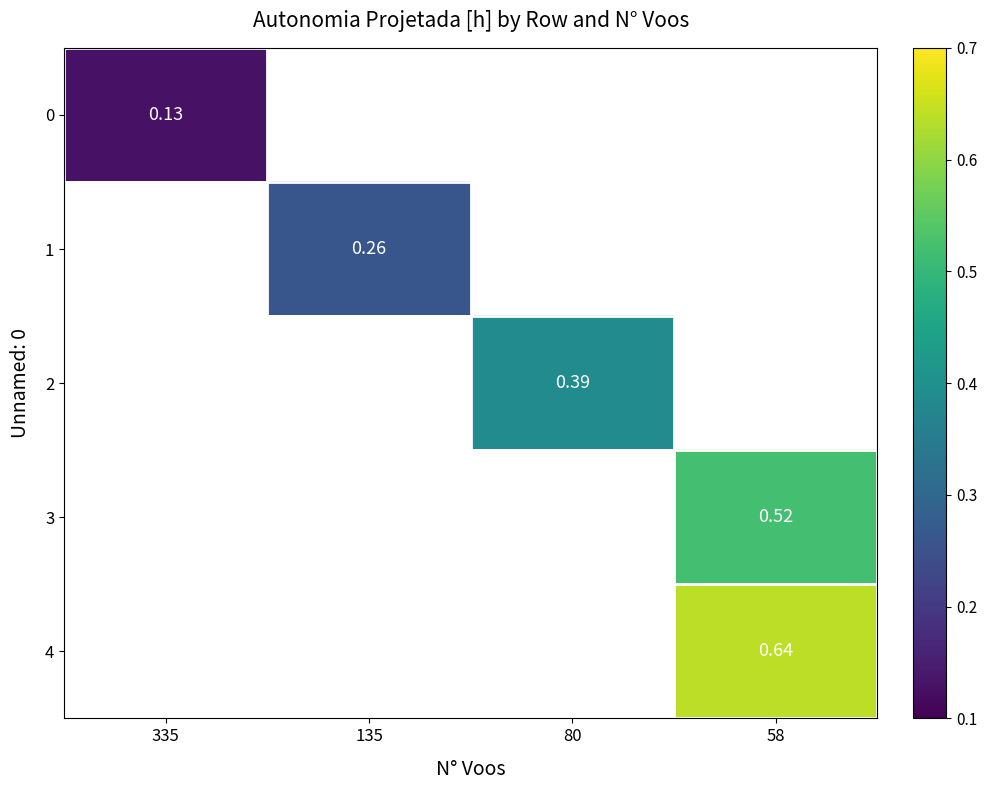

The 2 series shows 0.6 at 80. True or false?

False